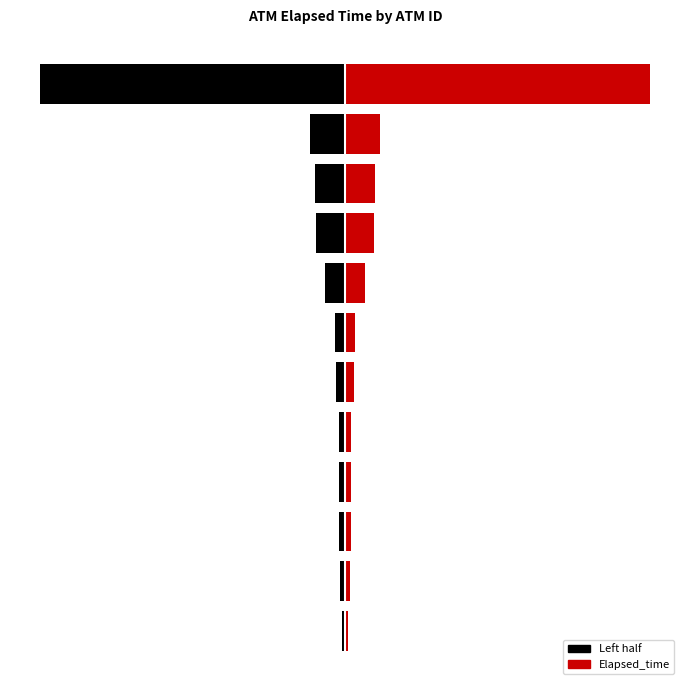

How many values in the Left series exceed -1335?

5